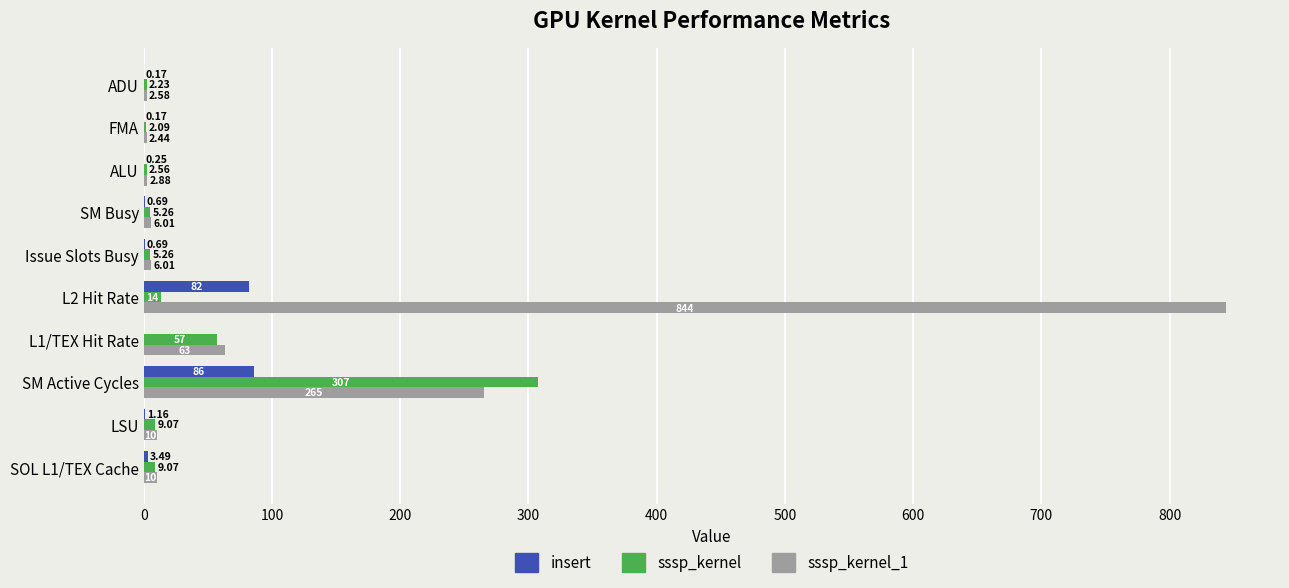

Which series has the largest total across all categories?

sssp_kernel_1